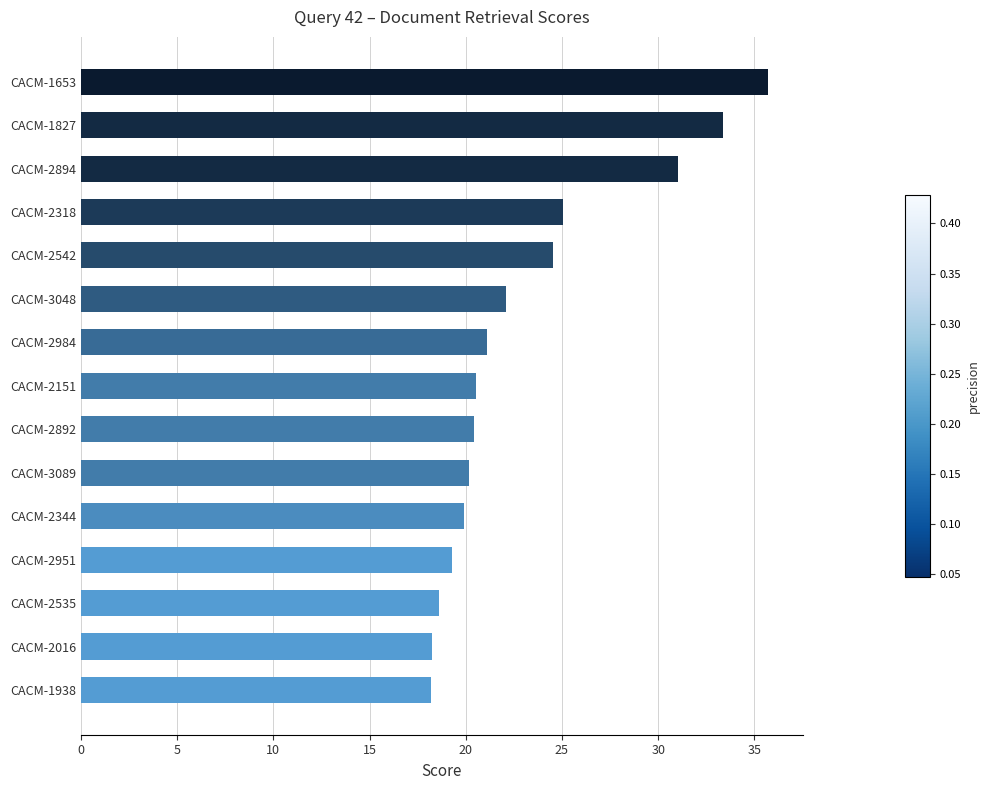

Is it true that the value at CACM-3089 is 5.6?

False